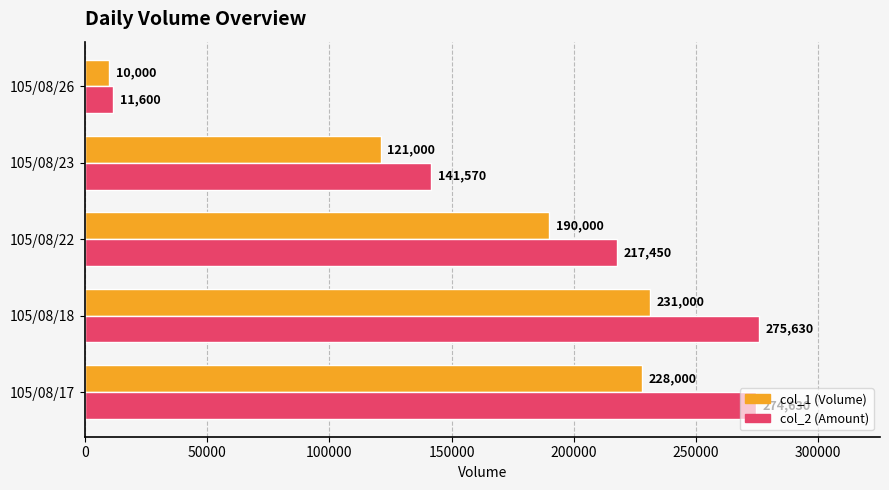

What is the difference between the highest and lowest values at 105/08/18?

44630